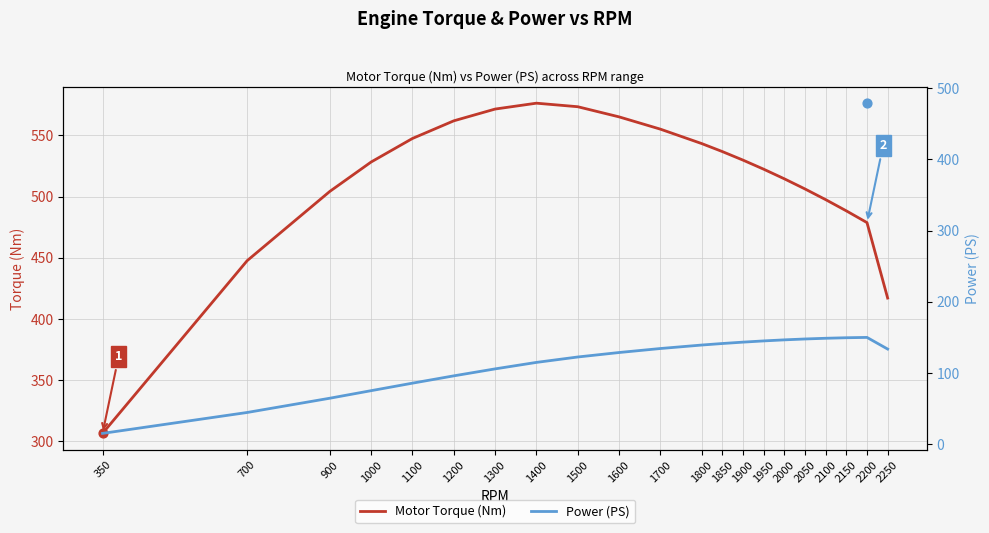

At how many categories does at least one series exceed 484?

17